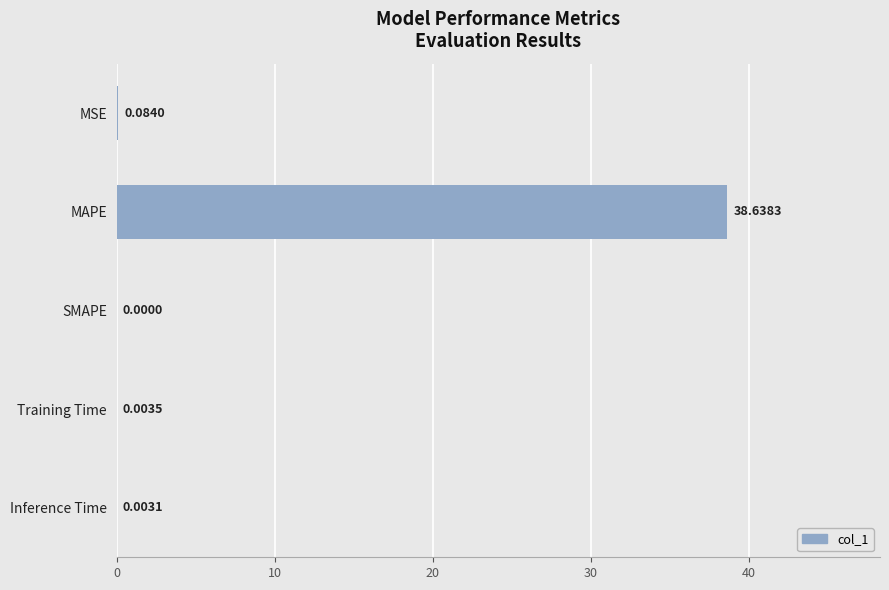

At which label is the value closest to 19?

MSE